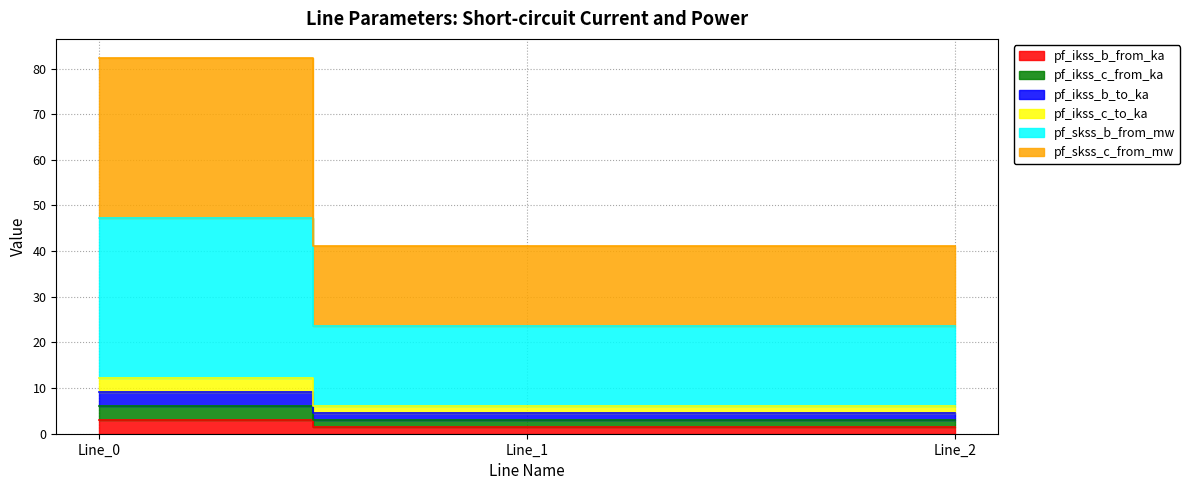

Which series has the largest total across all categories?

pf_skss_c_from_mw